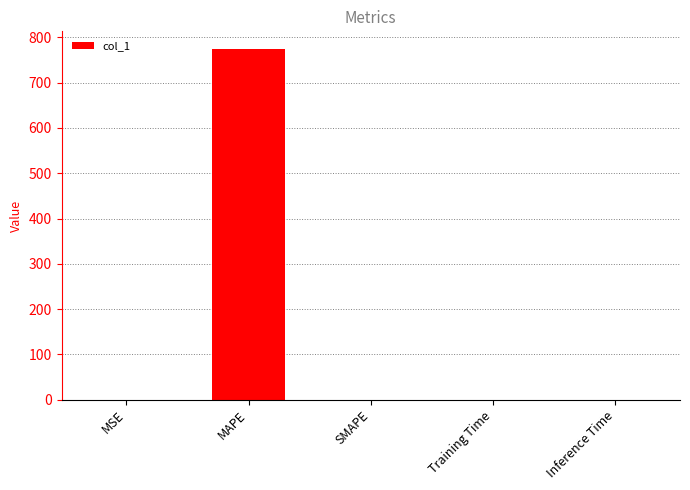

What is the average value?

155.0